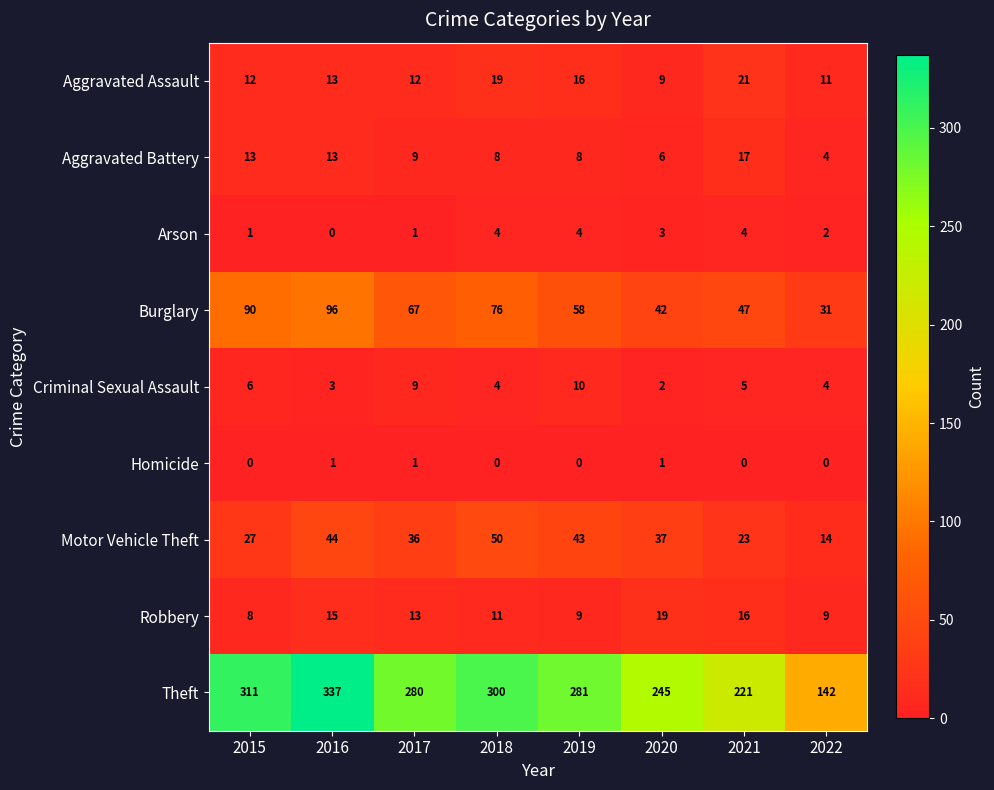

How many Criminal Sexual Assault values are between 4 and 9?

5